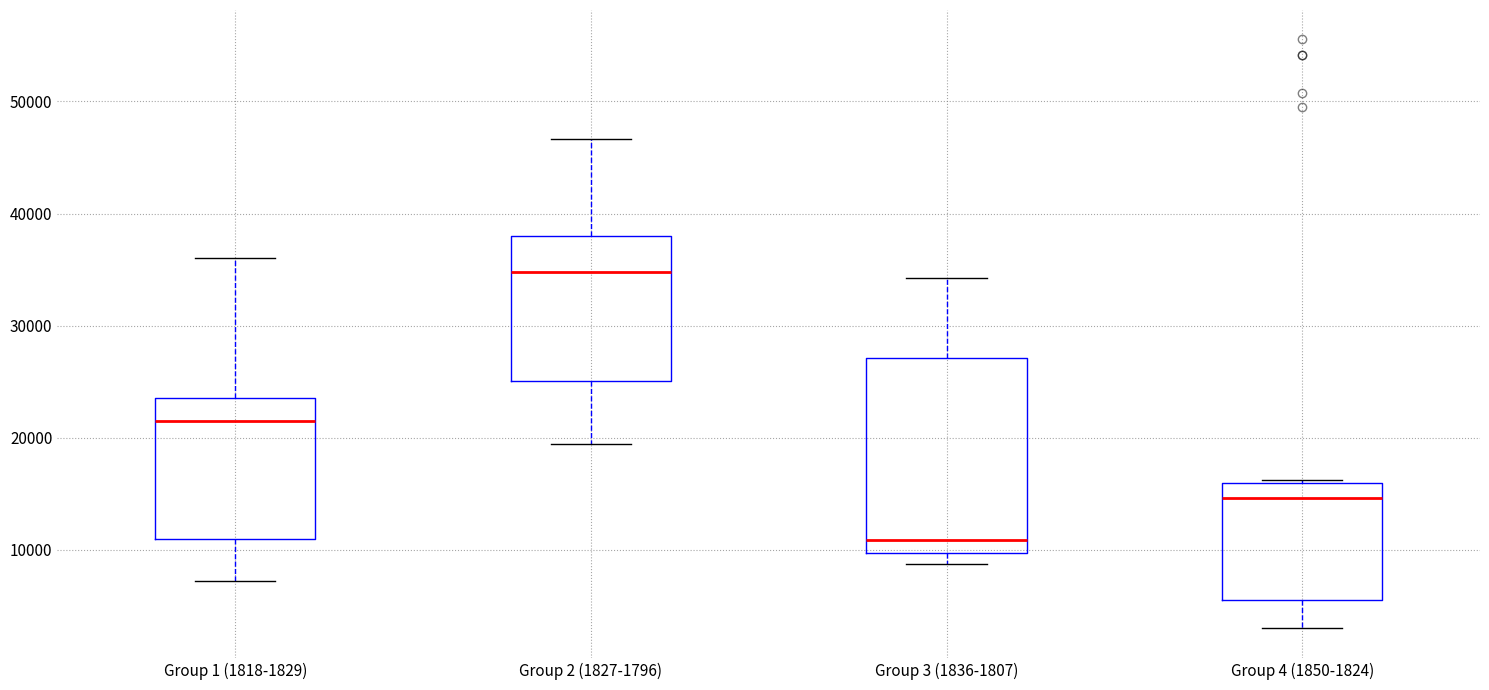

Reading left to right, transcribe this box plot: for each box, give where its median line is, the range the box spans, and where its two whiskers end, as read against the y-axis. The values are not printed on the chart, so give them approximately, as read against the axis.

Group 1 (1818-1829): median 22000, box 11000 to 24000, whiskers 7000 to 36000
Group 2 (1827-1796): median 35000, box 25000 to 38000, whiskers 19000 to 47000
Group 3 (1836-1807): median 11000, box 10000 to 27000, whiskers 9000 to 34000
Group 4 (1850-1824): median 15000, box 6000 to 16000, whiskers 3000 to 16000 (just above the box's upper edge)